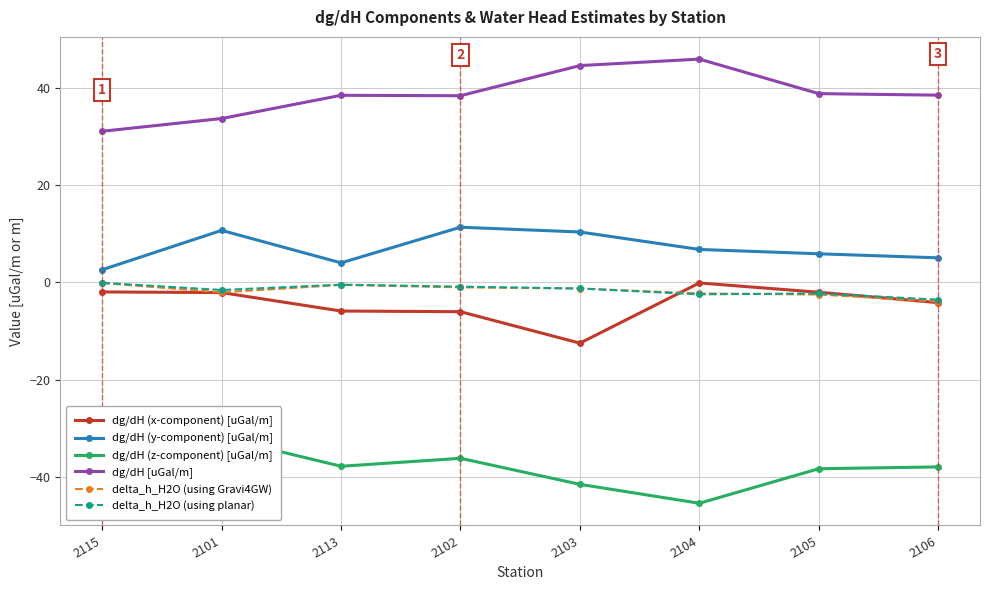

At how many categories does at least one series exceed 32?

7